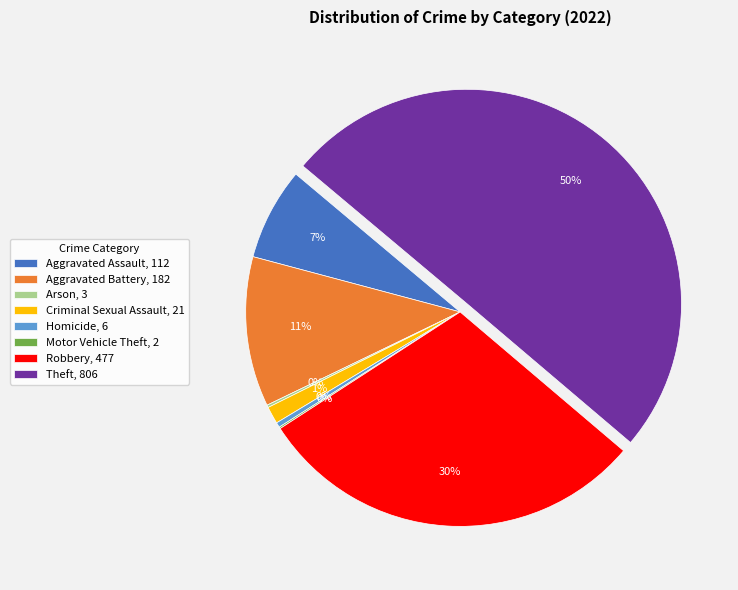

The Homicide, 6 slice represents 0% of the pie. True or false?

True